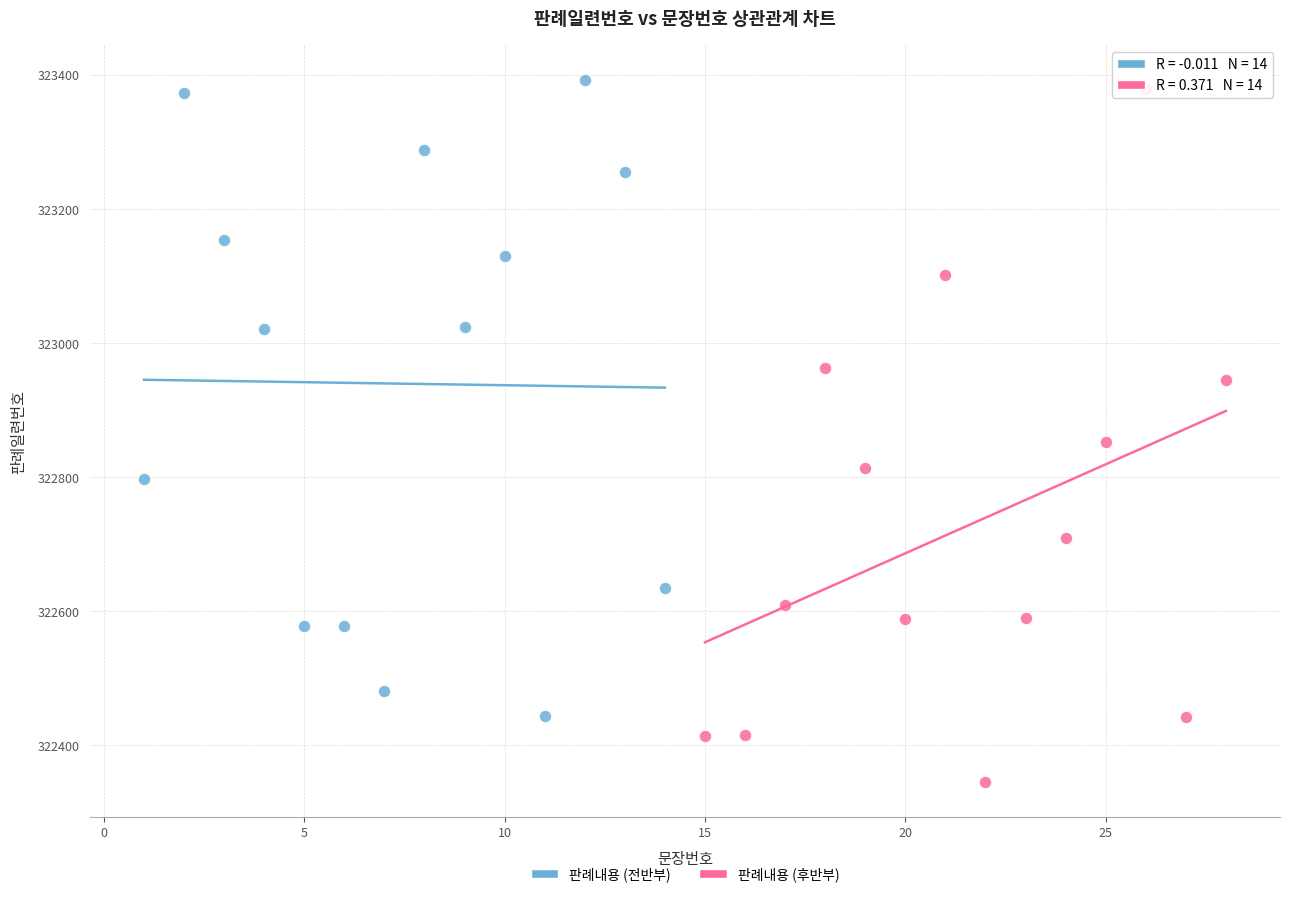

Which series has the largest Y range (max minus min)?

판례내용 (후반부)